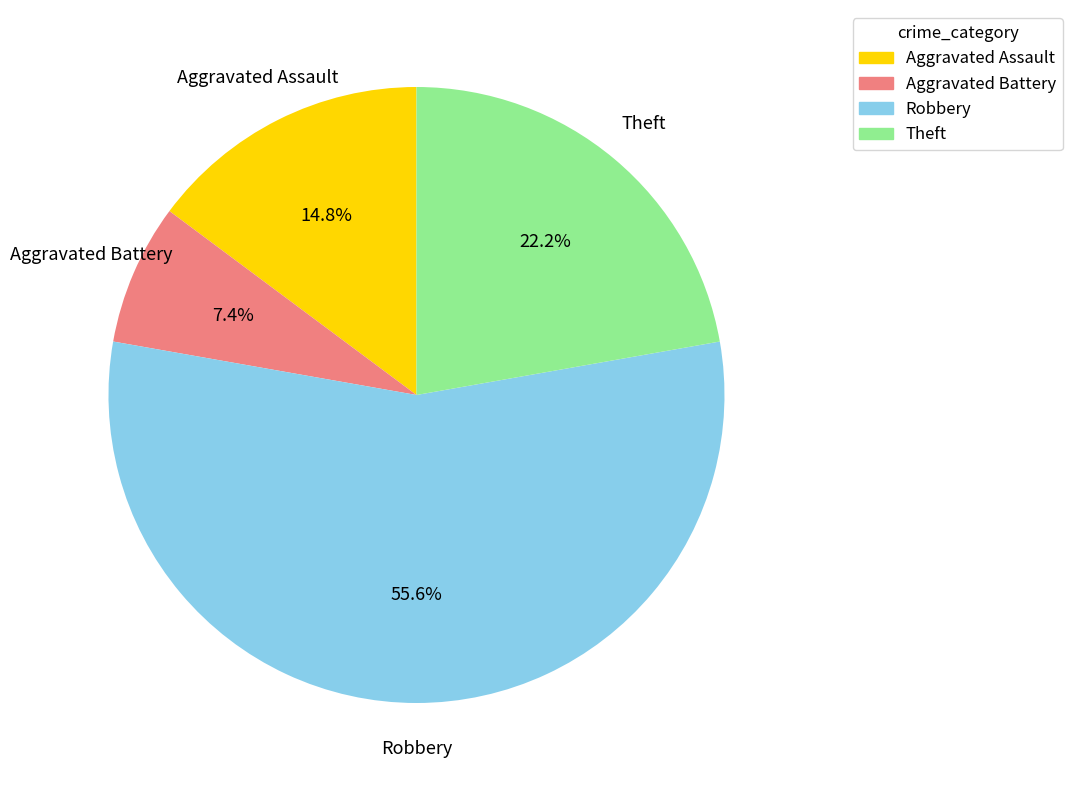

Rank the categories by value from highest to lowest.

Robbery, Theft, Aggravated Assault, Aggravated Battery